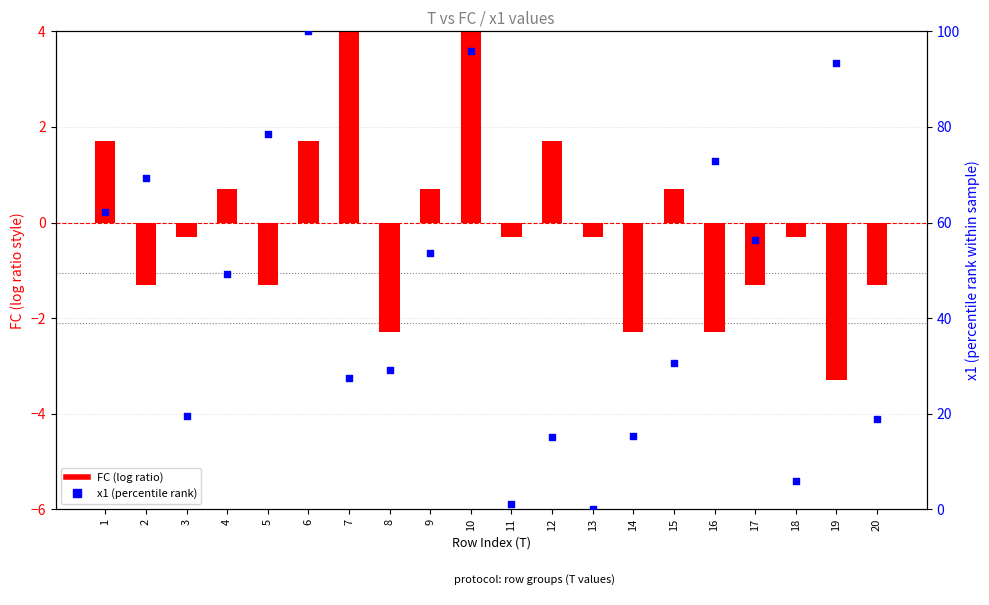

Which series has the largest Y range (max minus min)?

x1 (percentile rank)